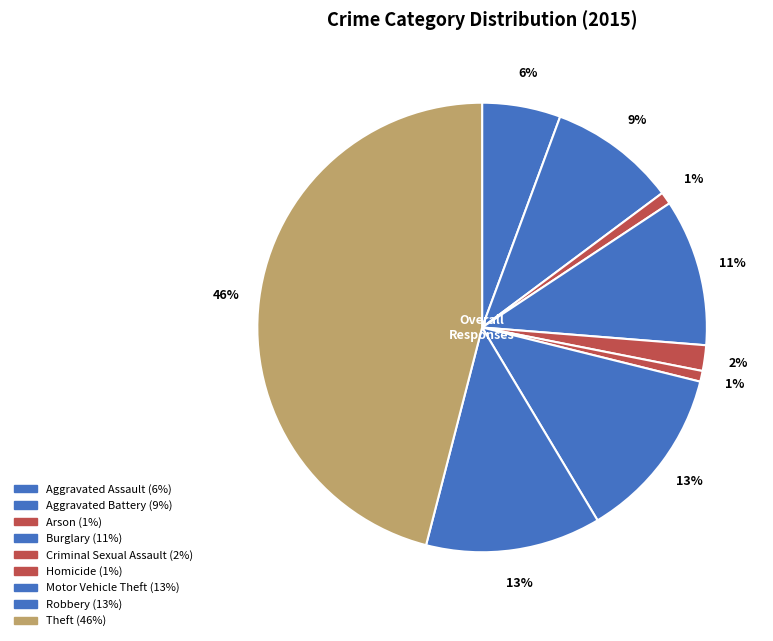

Rank the categories by value from lowest to highest.

Homicide, Arson, Criminal Sexual Assault, Aggravated Assault, Aggravated Battery, Burglary, Motor Vehicle Theft, Robbery, Theft